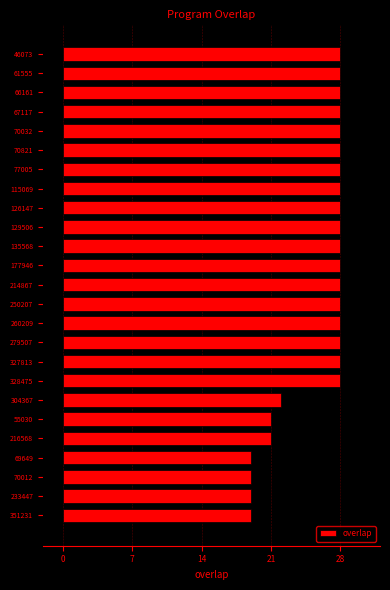

What is the minimum value for overlap?

19